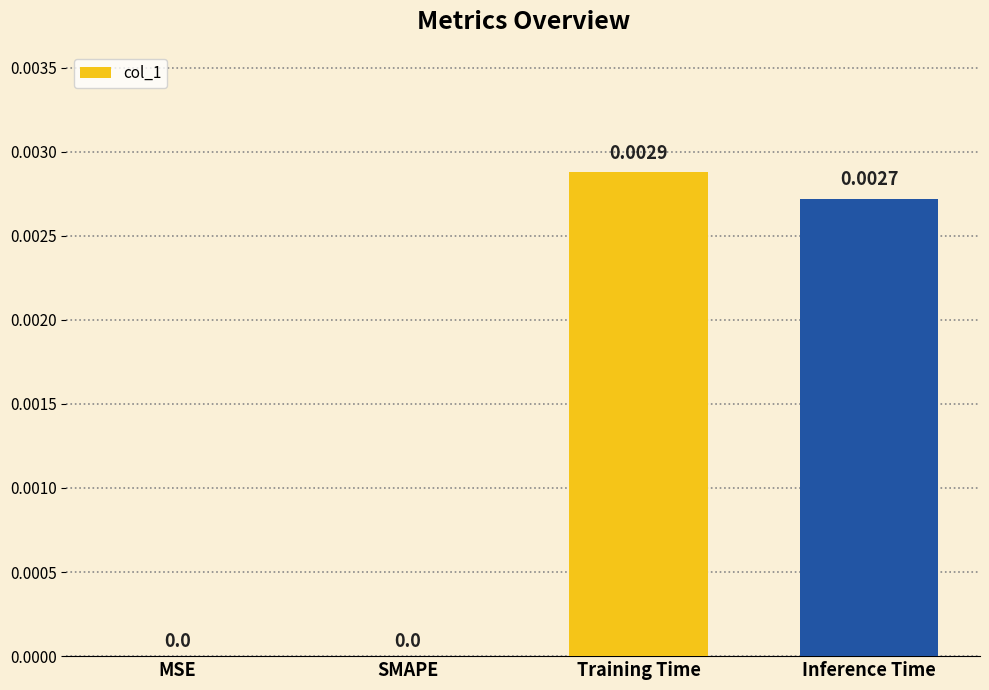

Which has a higher value, Training Time or Inference Time?

Training Time